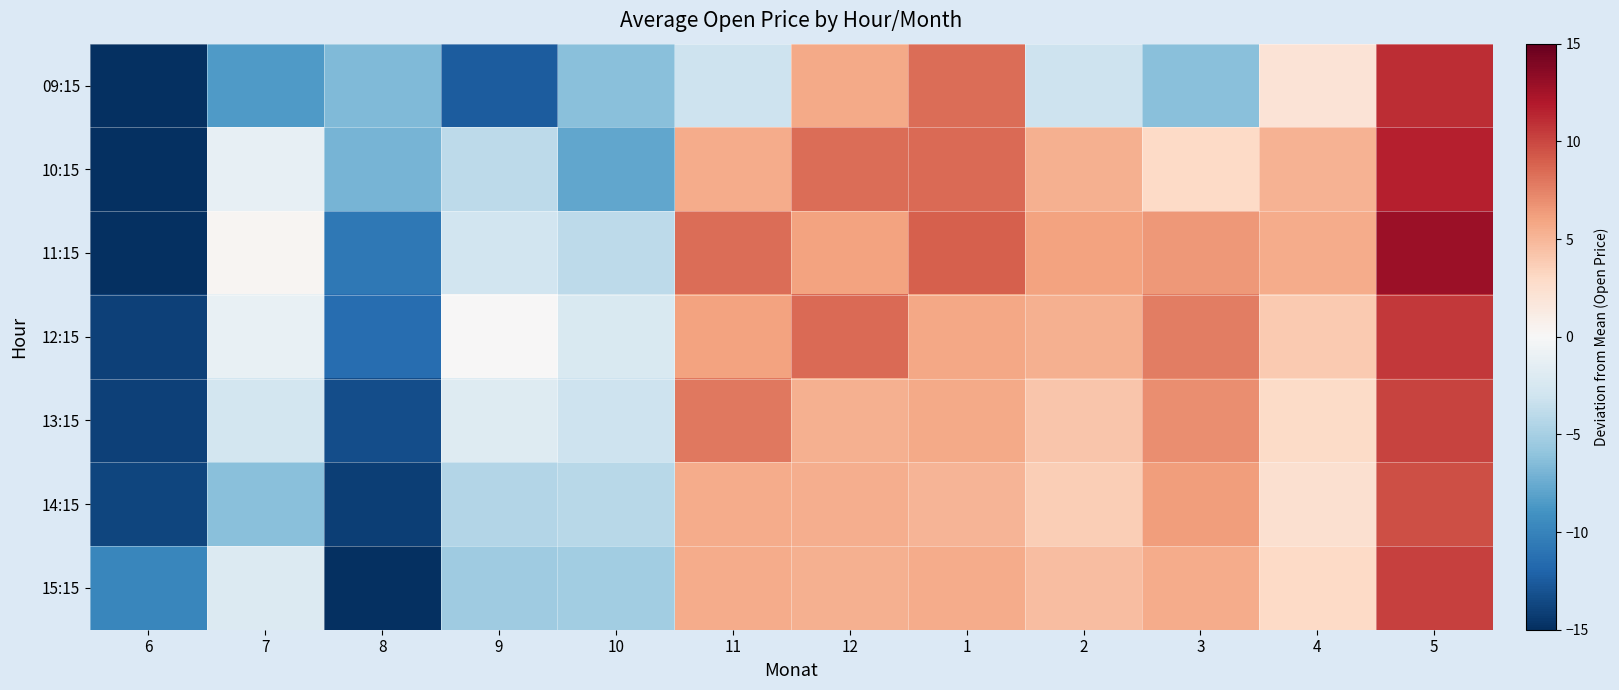

Reading right to left, transcribe all the data shown in this chart.

09:15: 5=11.1	4=2.0	3=-6.2	2=-3.1	1=8.4	12=5.6	11=-3.1	10=-6.3	9=-12.5	8=-6.6	7=-8.5	6=-25.7
10:15: 5=11.7	4=5.2	3=3.0	2=5.3	1=8.5	12=8.4	11=5.5	10=-7.8	9=-3.9	8=-6.9	7=-1.3	6=-22.0
11:15: 5=12.8	4=5.6	3=6.5	2=6.0	1=9.0	12=6.1	11=8.4	10=-3.9	9=-2.9	8=-10.8	7=0.3	6=-20.4
12:15: 5=10.6	4=4.0	3=7.7	2=5.4	1=5.8	12=8.5	11=6.0	10=-2.3	9=0.0	8=-11.4	7=-1.2	6=-14.0
13:15: 5=10.2	4=2.9	3=7.0	2=4.2	1=5.7	12=5.3	11=7.9	10=-3.1	9=-1.9	8=-13.3	7=-2.8	6=-14.0
14:15: 5=9.7	4=2.4	3=6.3	2=3.7	1=5.1	12=5.5	11=5.5	10=-4.2	9=-4.4	8=-14.1	7=-6.2	6=-13.8
15:15: 5=10.3	4=3.0	3=5.6	2=4.6	1=5.6	12=5.3	11=5.5	10=-5.3	9=-5.3	8=-17.5	7=-2.0	6=-9.8